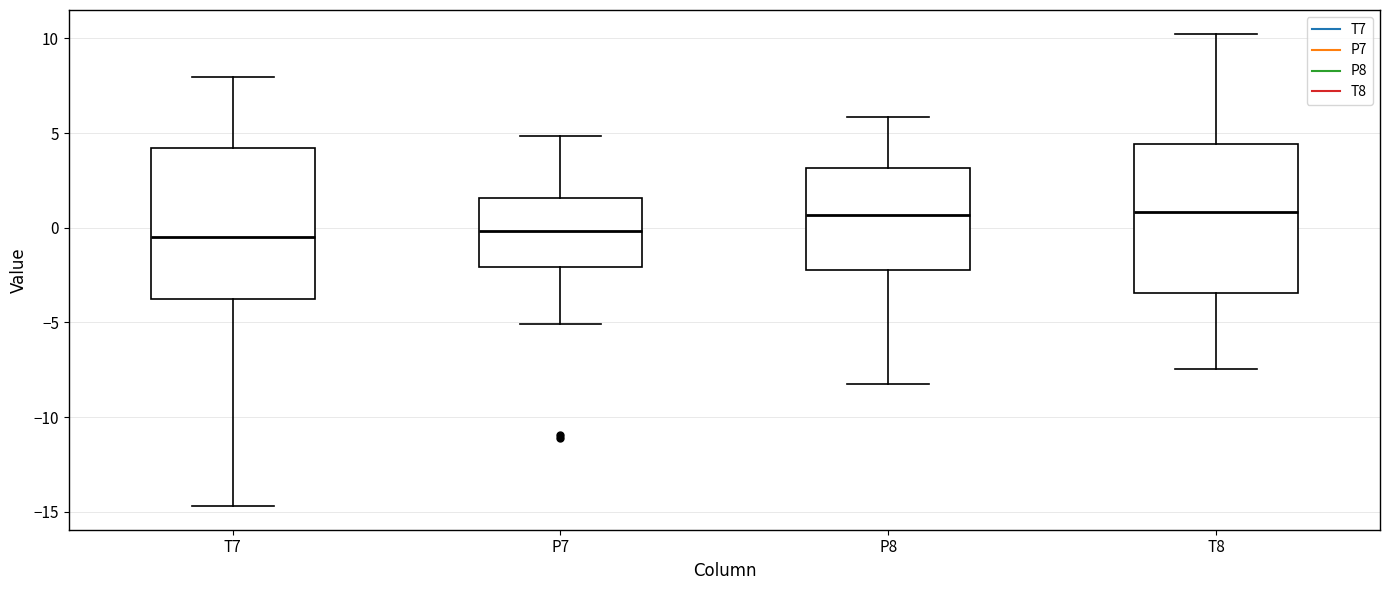

Reading left to right, transcribe this box plot: for each box, give where its median line is, the range the box spans, and where its two whiskers end, as read against the y-axis. The values are not printed on the chart, so give them approximately, as read against the axis.

T7: median -0.5, box -4.0 to 4.0, whiskers -14.5 to 8.0
P7: median 0.0, box -2.0 to 1.5, whiskers -5.0 to 5.0
P8: median 0.5, box -2.0 to 3.0, whiskers -8.5 to 6.0
T8: median 1.0, box -3.5 to 4.5, whiskers -7.5 to 10.0